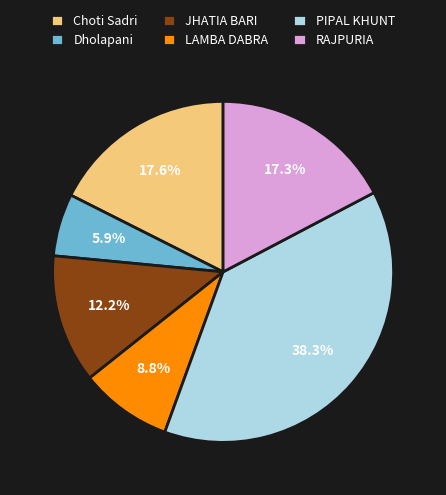

Is it true that Choti Sadri is 18% of the pie?

True